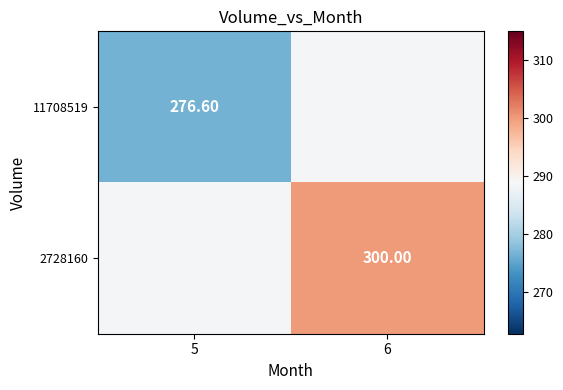

True or false: 2728160 has a value of 519.8 at 6.

False